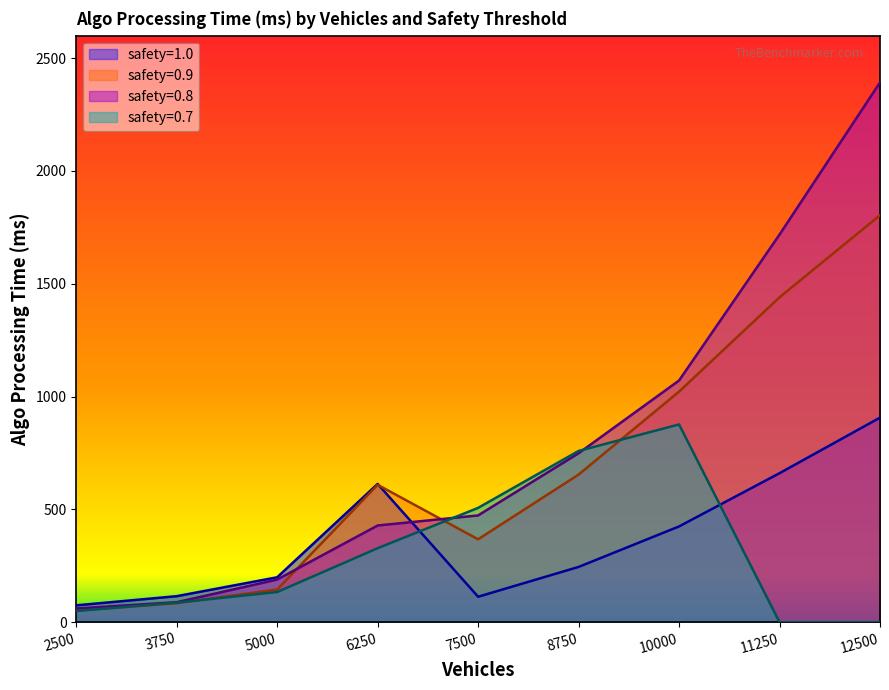

Reading left to right, list all the values displayed in this chart.

safety=1.0: 2500=74.6	3750=115.2	5000=199.0	6250=612.8	7500=112.7	8750=244.9	10000=424.4	11250=660.4	12500=906.6
safety=0.9: 2500=51.2	3750=84.0	5000=144.9	6250=608.8	7500=367.4	8750=654.2	10000=1022.0	11250=1440.0	12500=1803.8
safety=0.8: 2500=60.5	3750=88.4	5000=188.9	6250=428.5	7500=473.2	8750=748.8	10000=1071.3	11250=1718.1	12500=2392.4
safety=0.7: 2500=49.4	3750=86.6	5000=133.6	6250=327.9	7500=506.6	8750=759.0	10000=876.5	11250=0.0	12500=0.0